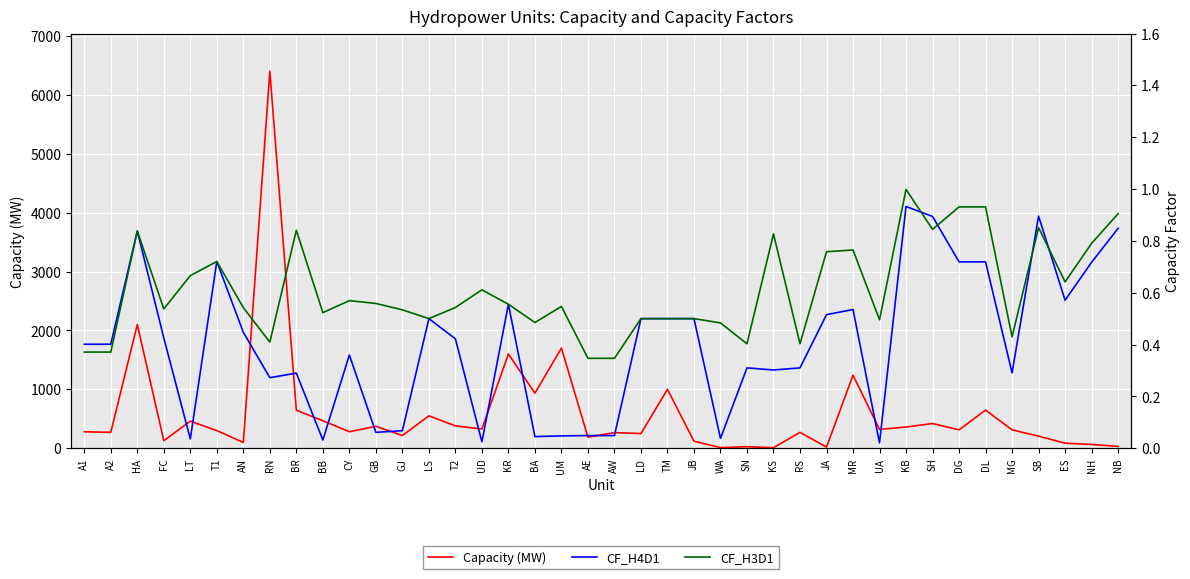

What is the value of the CF_H4D1 point at the 38th from the left?

0.6